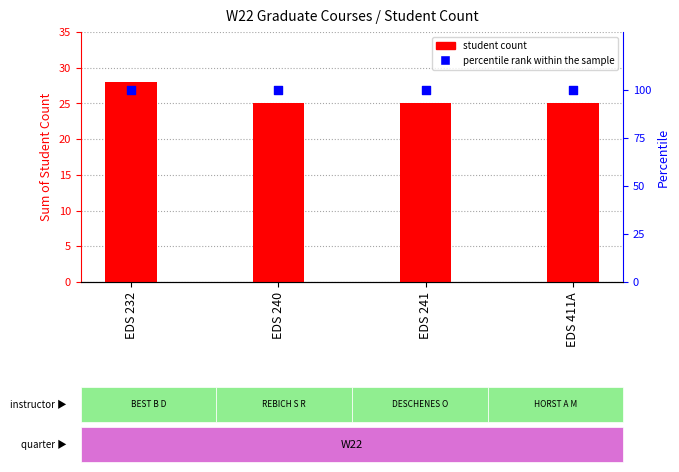

What are all the series names shown in the legend?

student count, percentile rank within the sample